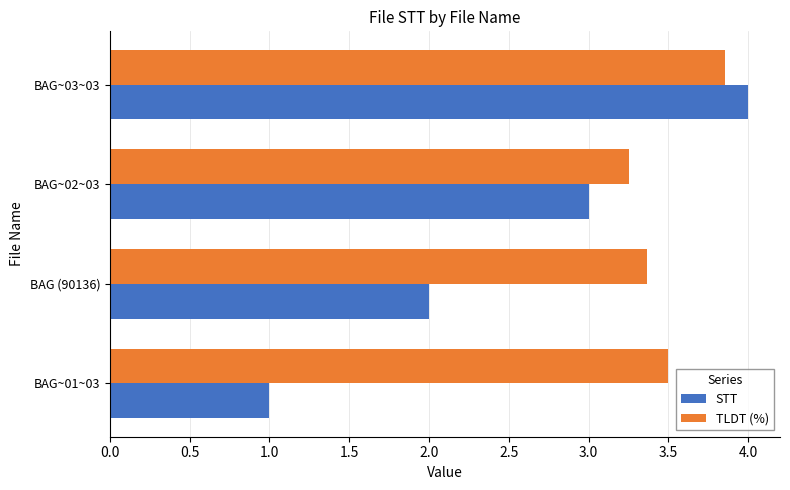

The value of TLDT (%) at BAG~01~03 is 5.1. True or false?

False